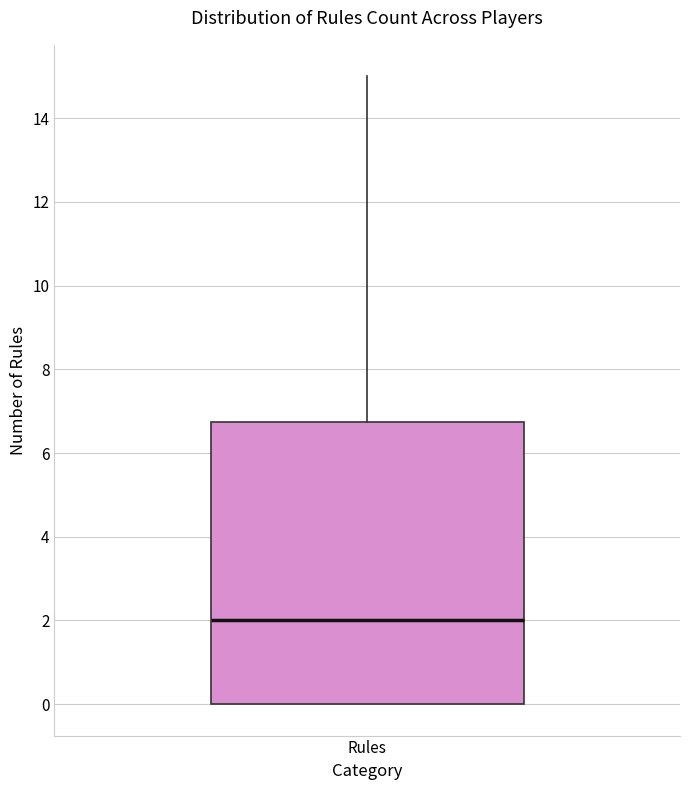

Where does the median line of the box for Rules sit on the y-axis? The values are not printed on the chart, so give them approximately, as read against the axis.

2.0